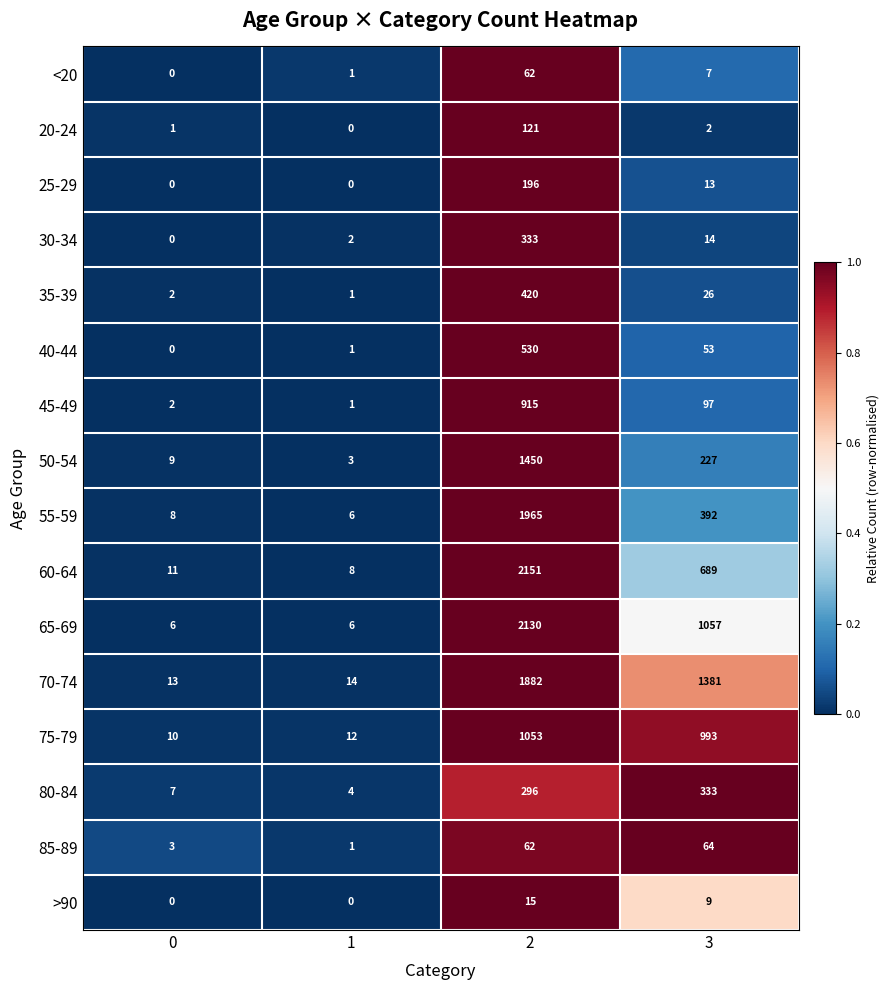

At 3, list the series in order from largest to smallest.

70-74, 65-69, 75-79, 60-64, 55-59, 80-84, 50-54, 45-49, 85-89, 40-44, 35-39, 30-34, 25-29, >90, <20, 20-24